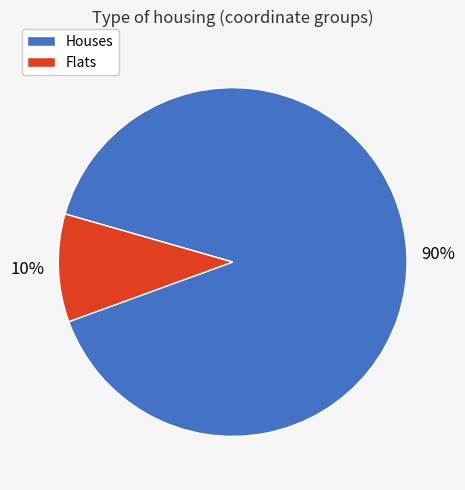

The Flats slice represents 10% of the pie. True or false?

True